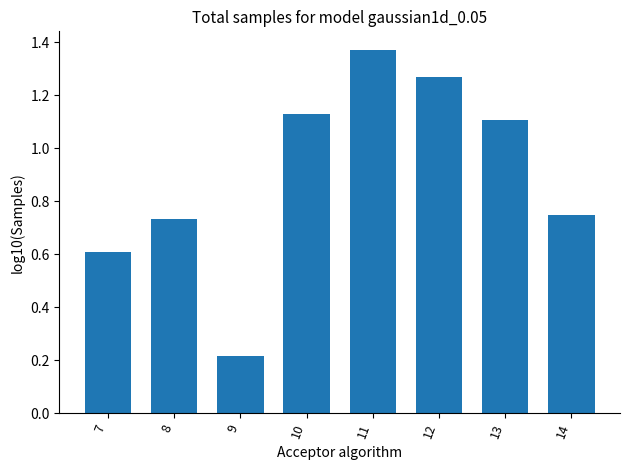

What is the change in value from 8 to 9?

-0.5